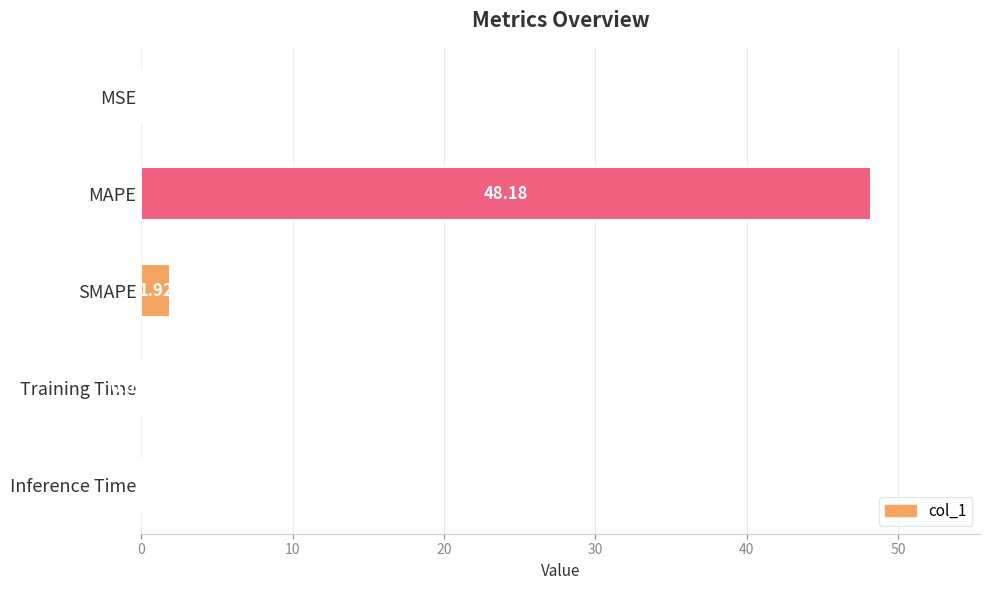

What is the sum of all values?

50.2